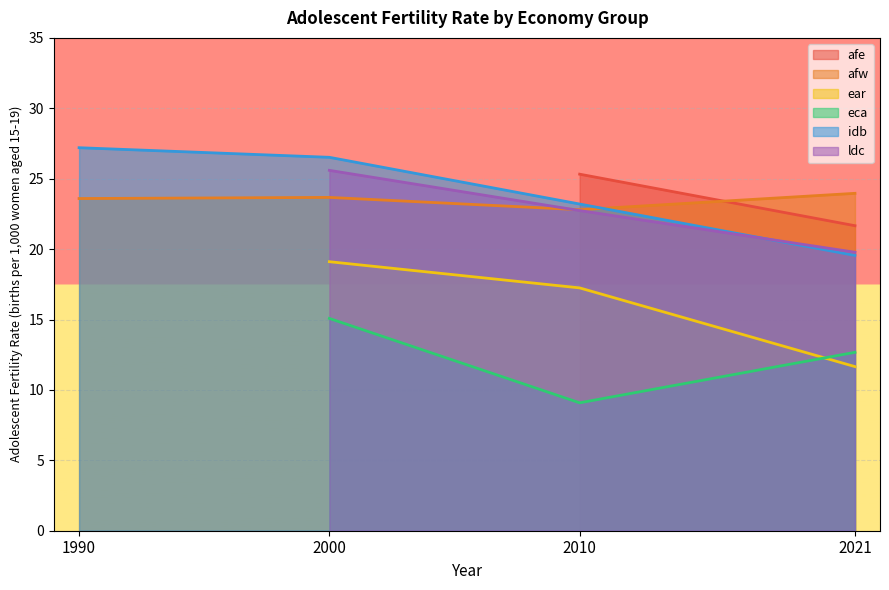

Where is ear nearest to the value 15?

2010